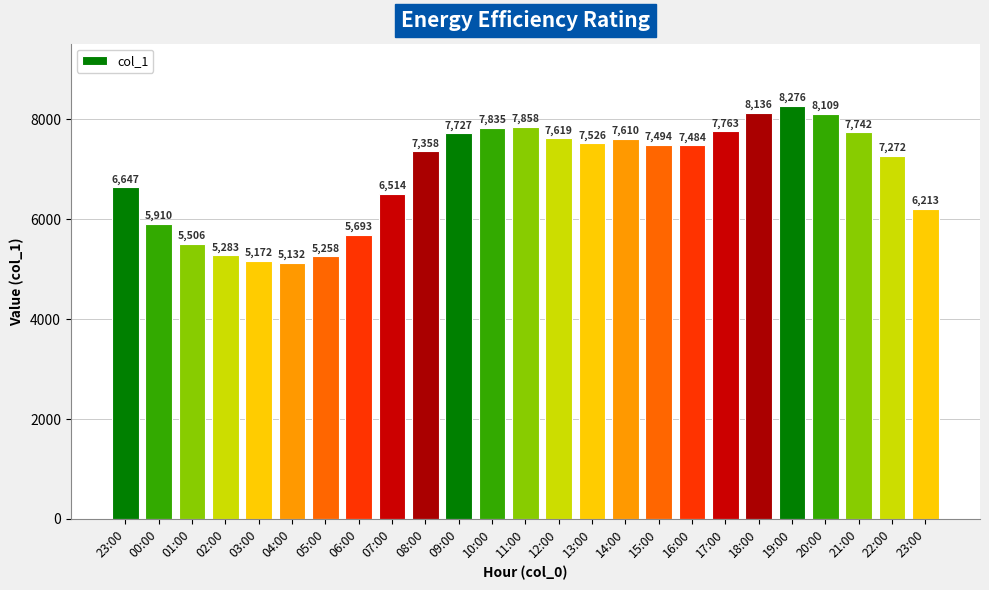

Which has a higher value, 08:00 or 04:00?

08:00